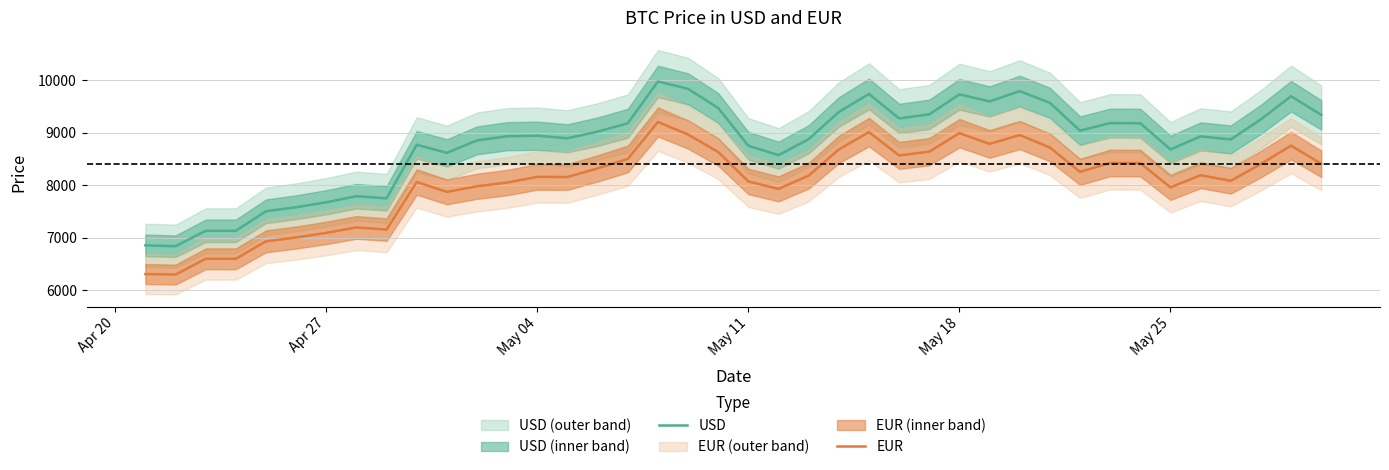

True or false: EUR and USD cross at least once.

False